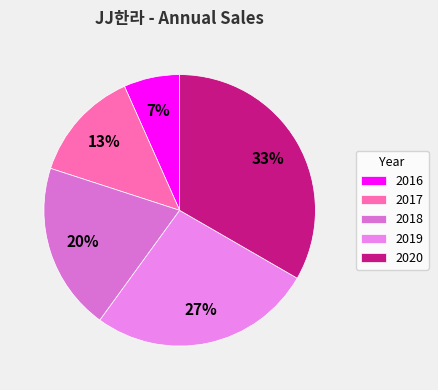

Does 2018 represent more than half of the total?

No